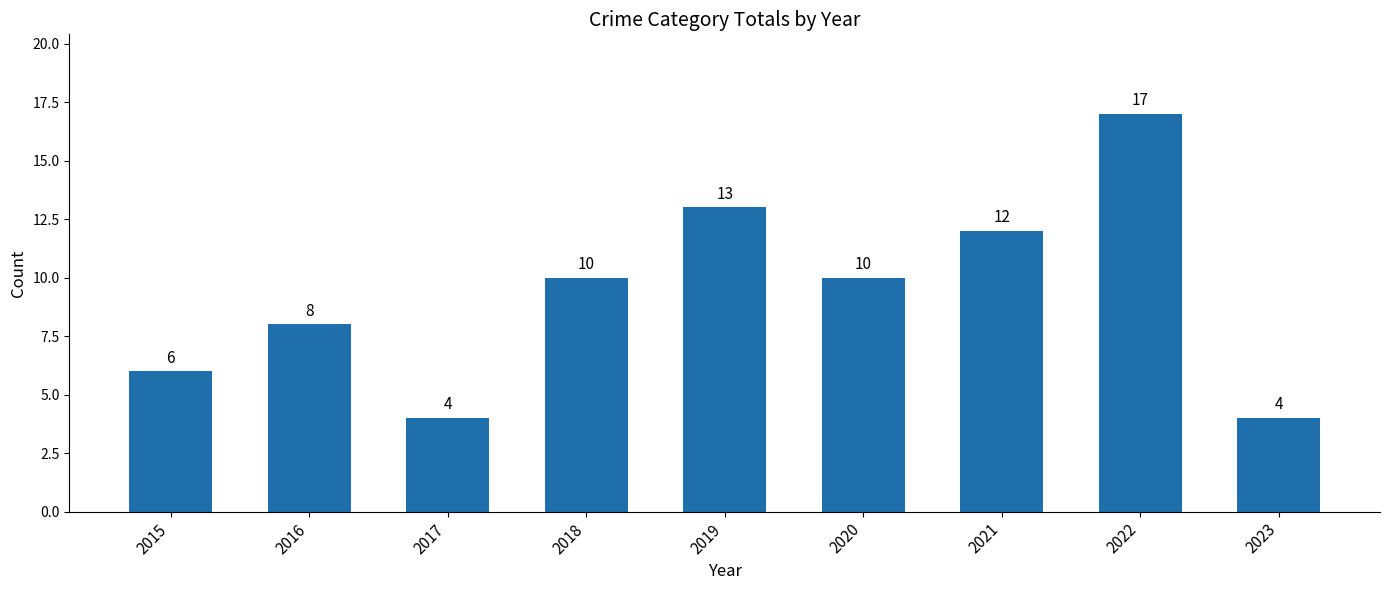

Does the chart contain any negative values?

No